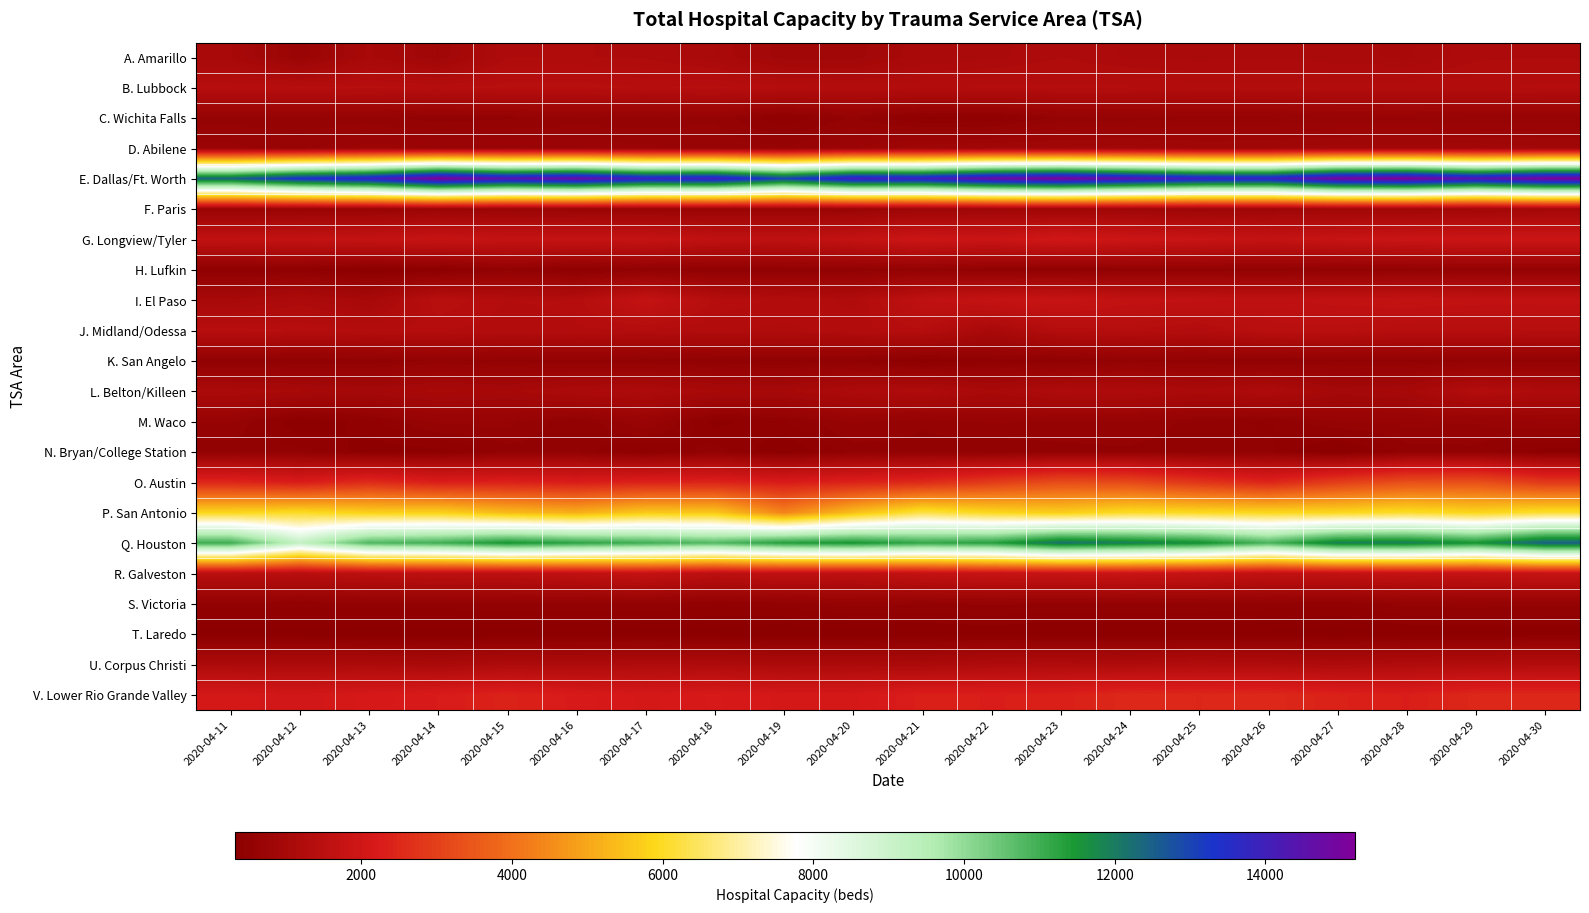

Which series has the largest total across all categories?

E. Dallas/Ft. Worth